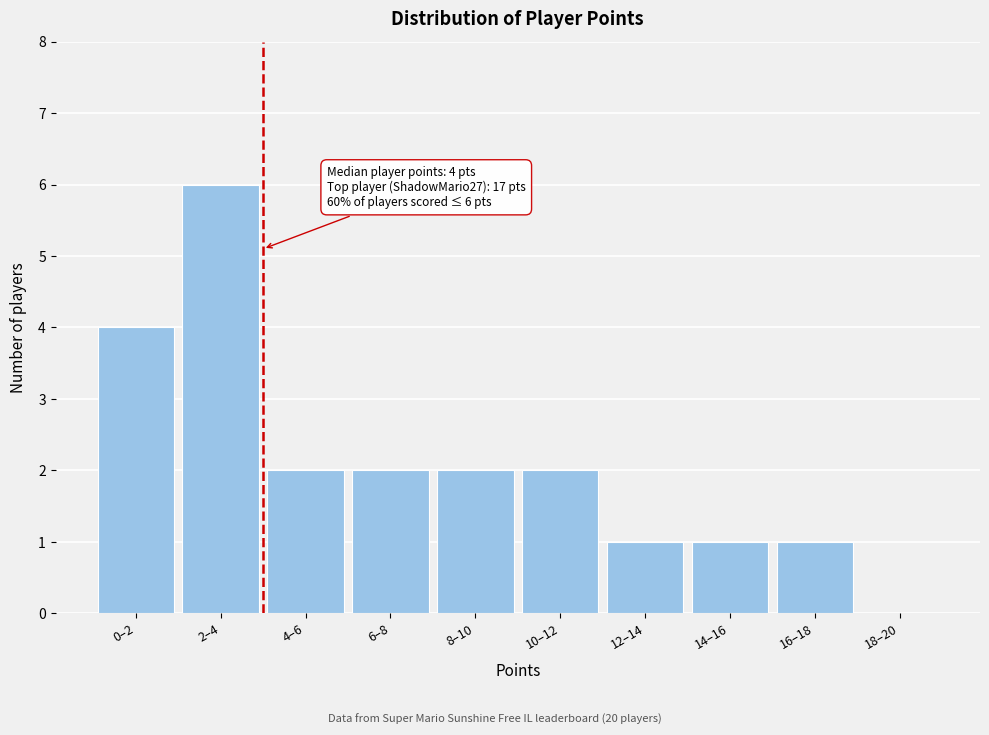

Reading right to left, transcribe all the data shown in this chart.

18–20=0	16–18=1	14–16=1	12–14=1	10–12=2	8–10=2	6–8=2	4–6=2	2–4=6	0–2=4